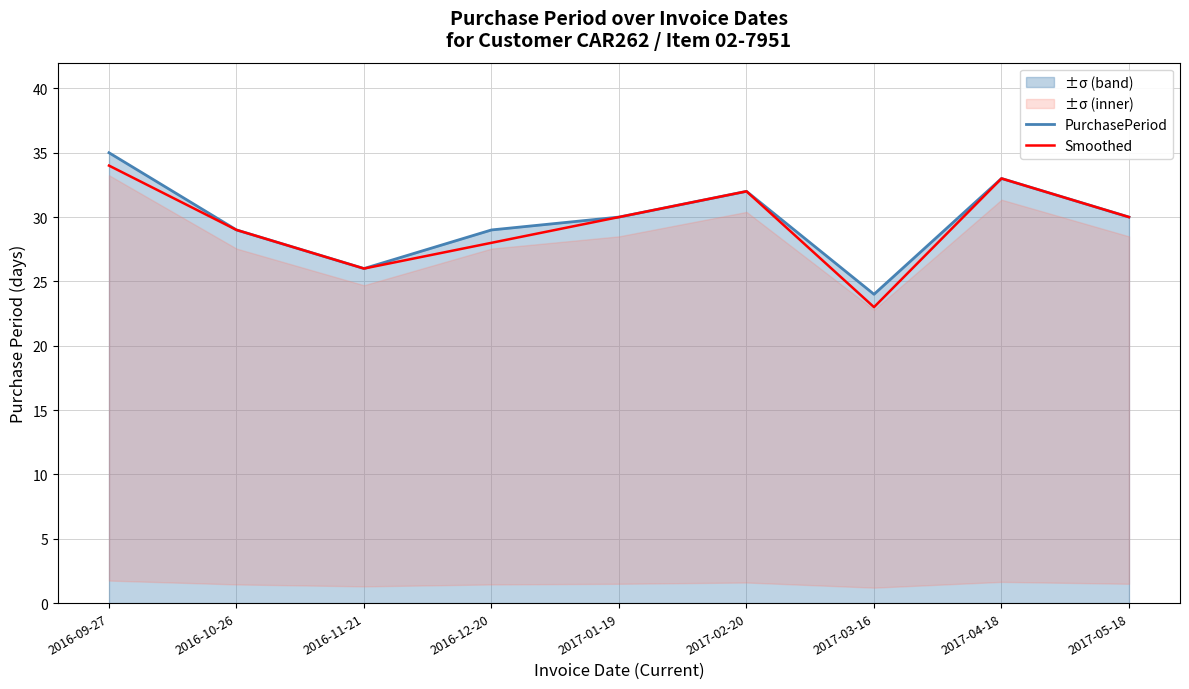

Reading left to right, extract all data points from this chart.

PurchasePeriod: 35	29	26	29	30	32	24	33	30
Smoothed: 34	29	26	28	30	32	23	33	30